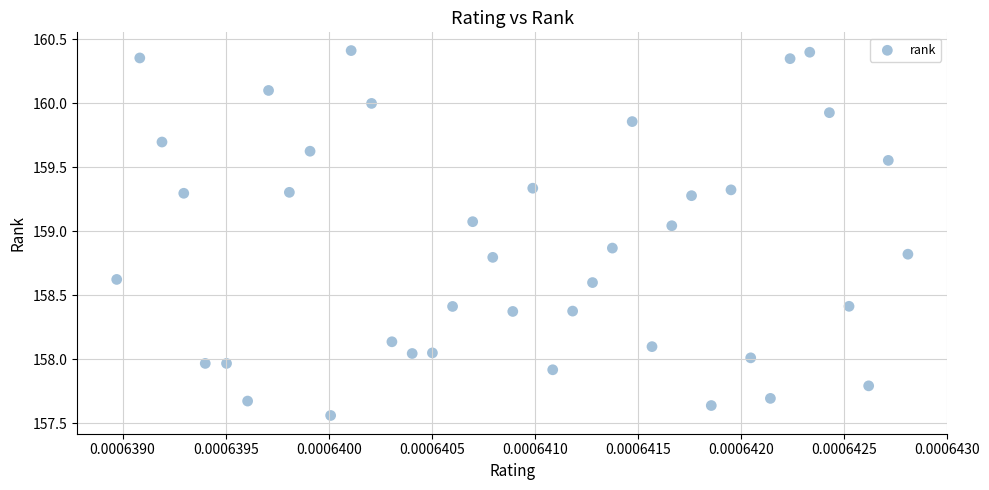

How many data points are displayed?

40